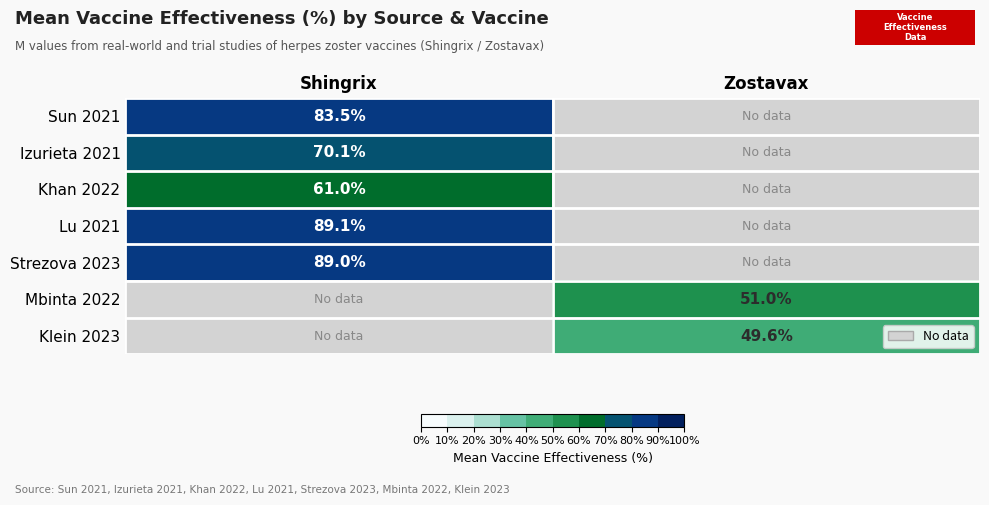

The value of Klein 2023 at Zostavax is 49.6. True or false?

True